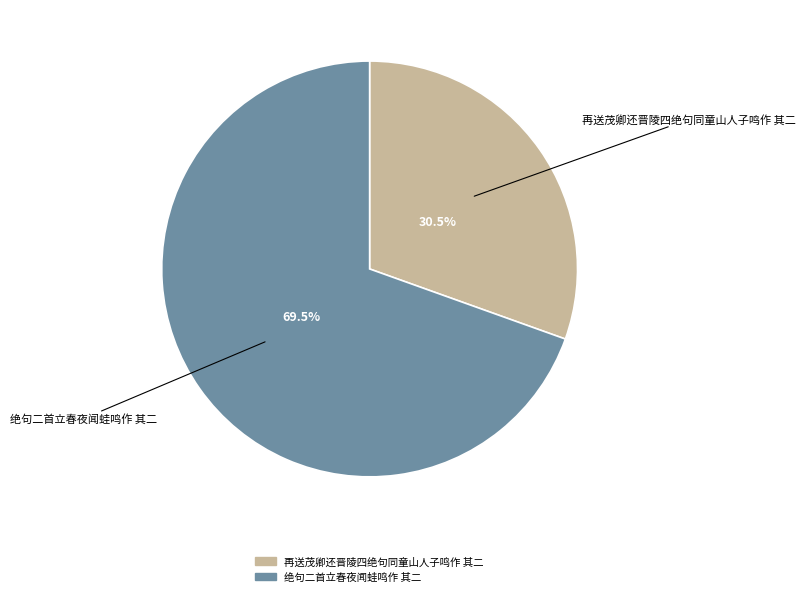

Is it true that 绝句二首立春夜闻蛙鸣作 其二 is 58% of the pie?

False